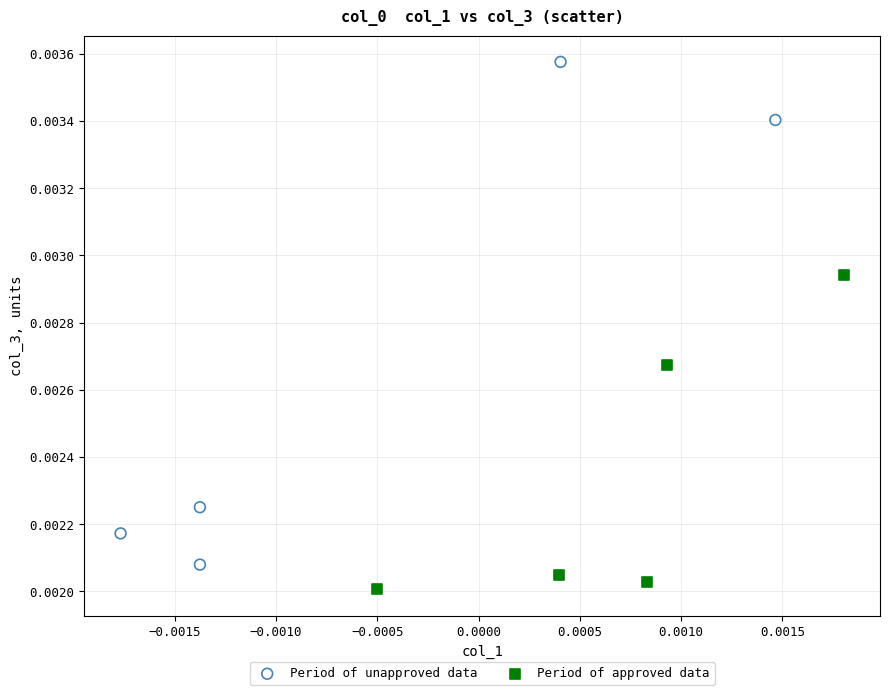

Which series contains the lowest Y value?

Period of approved data